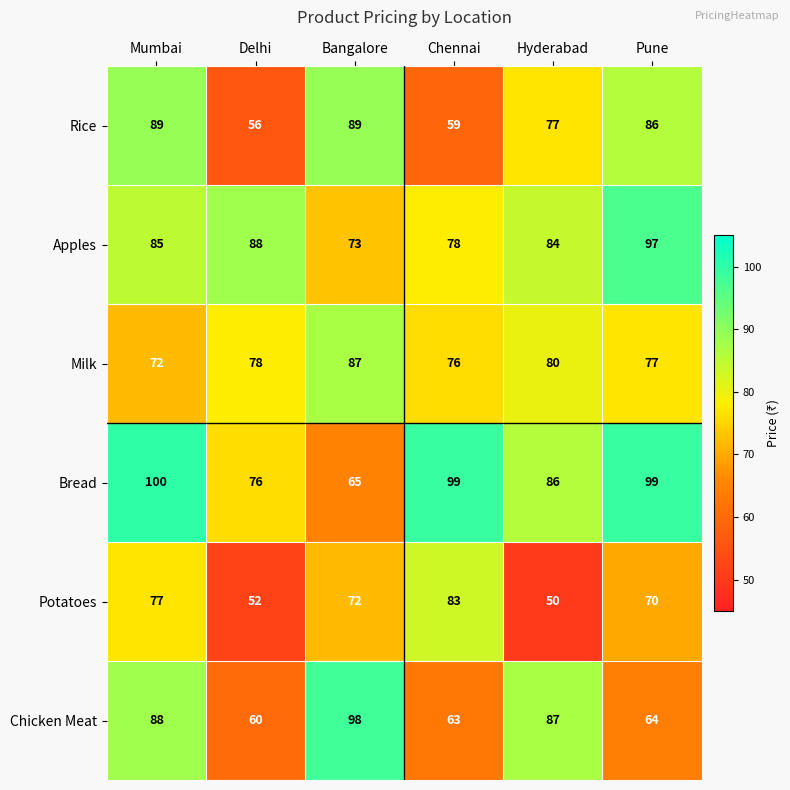

Which series changed the most between Mumbai and Bangalore?

Bread